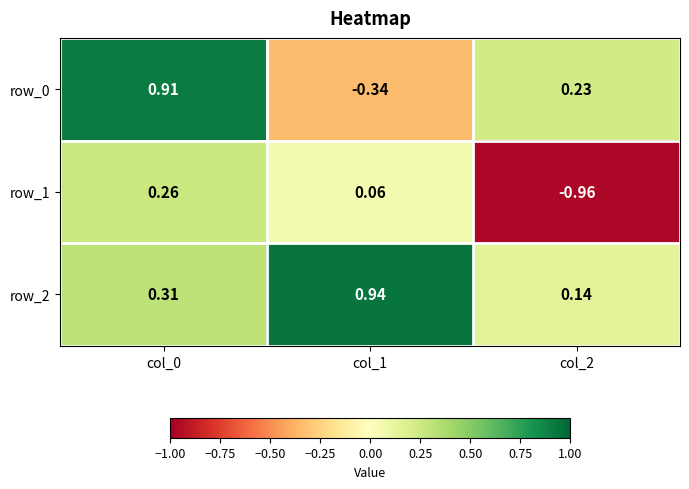

List the labels in order of row_0 value, smallest first.

col_1, col_2, col_0